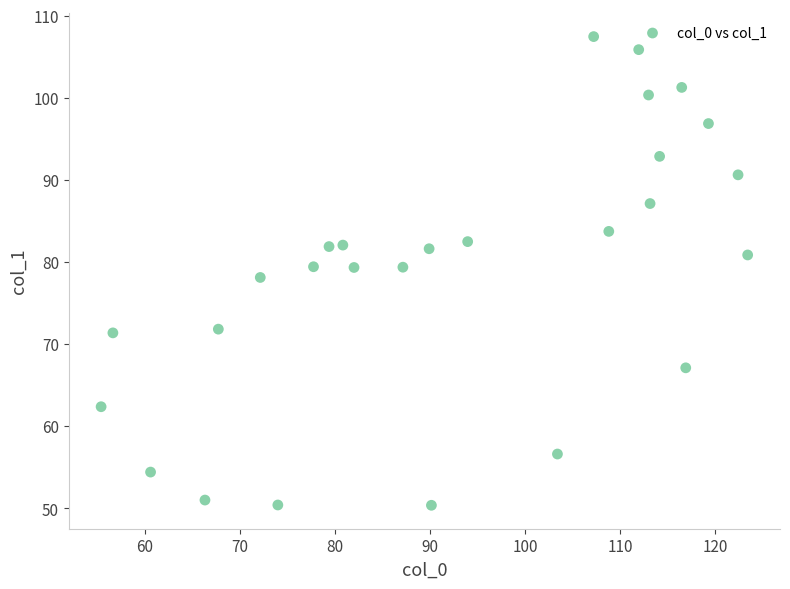

What is the range of X values (max minus min)?

68.0